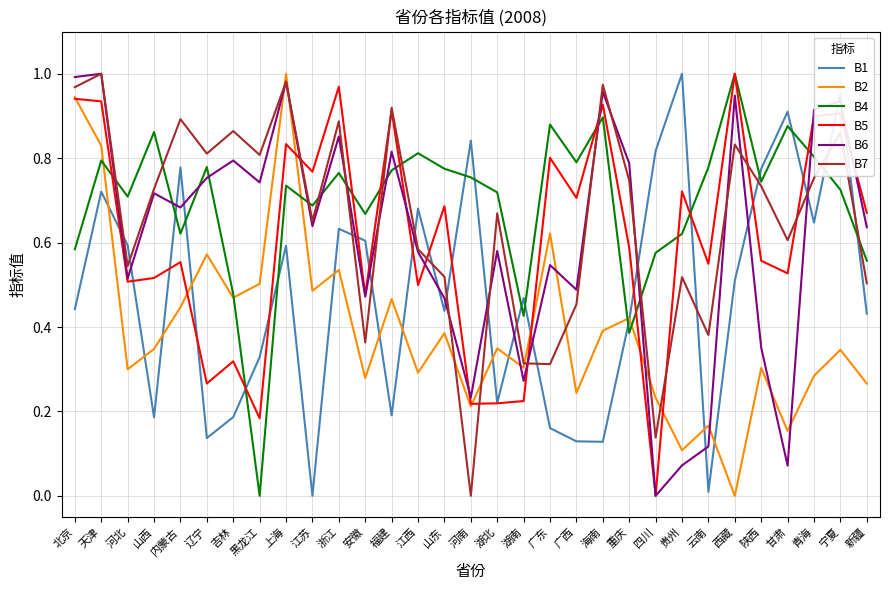

Which series changed the most between 内蒙古 and 黑龙江?

B4